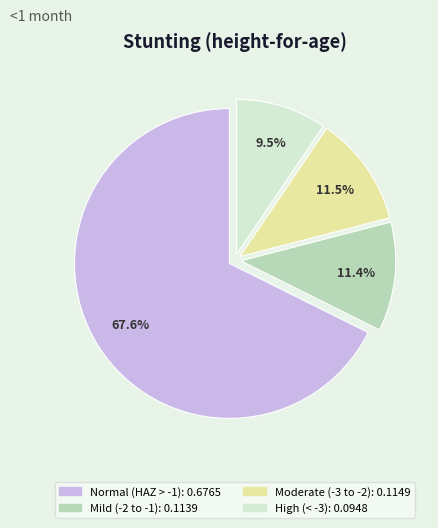

Does any single category account for the majority?

Yes